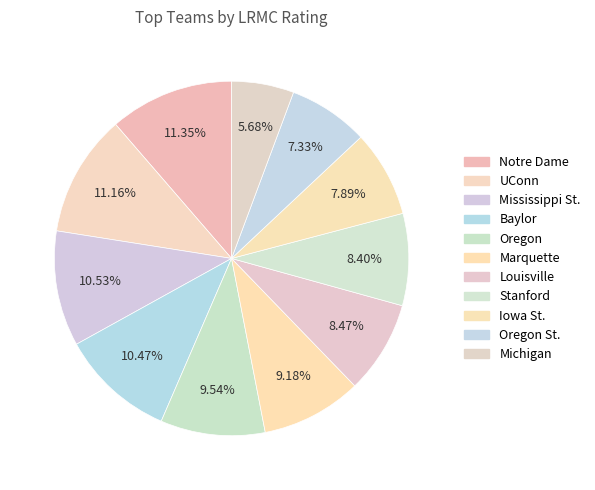

How many segments does this pie chart have?

11